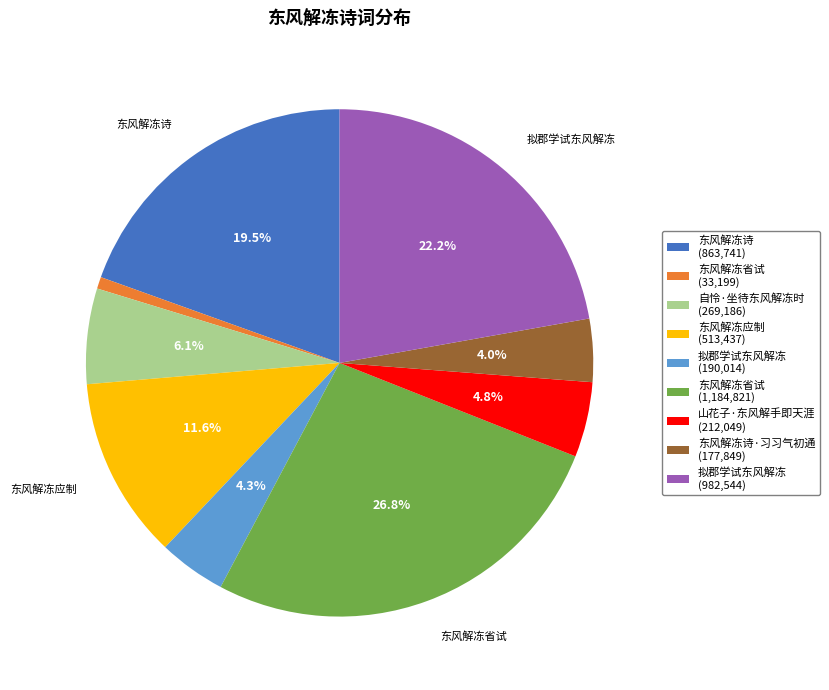

Is there any slice that represents more than half of the pie?

No